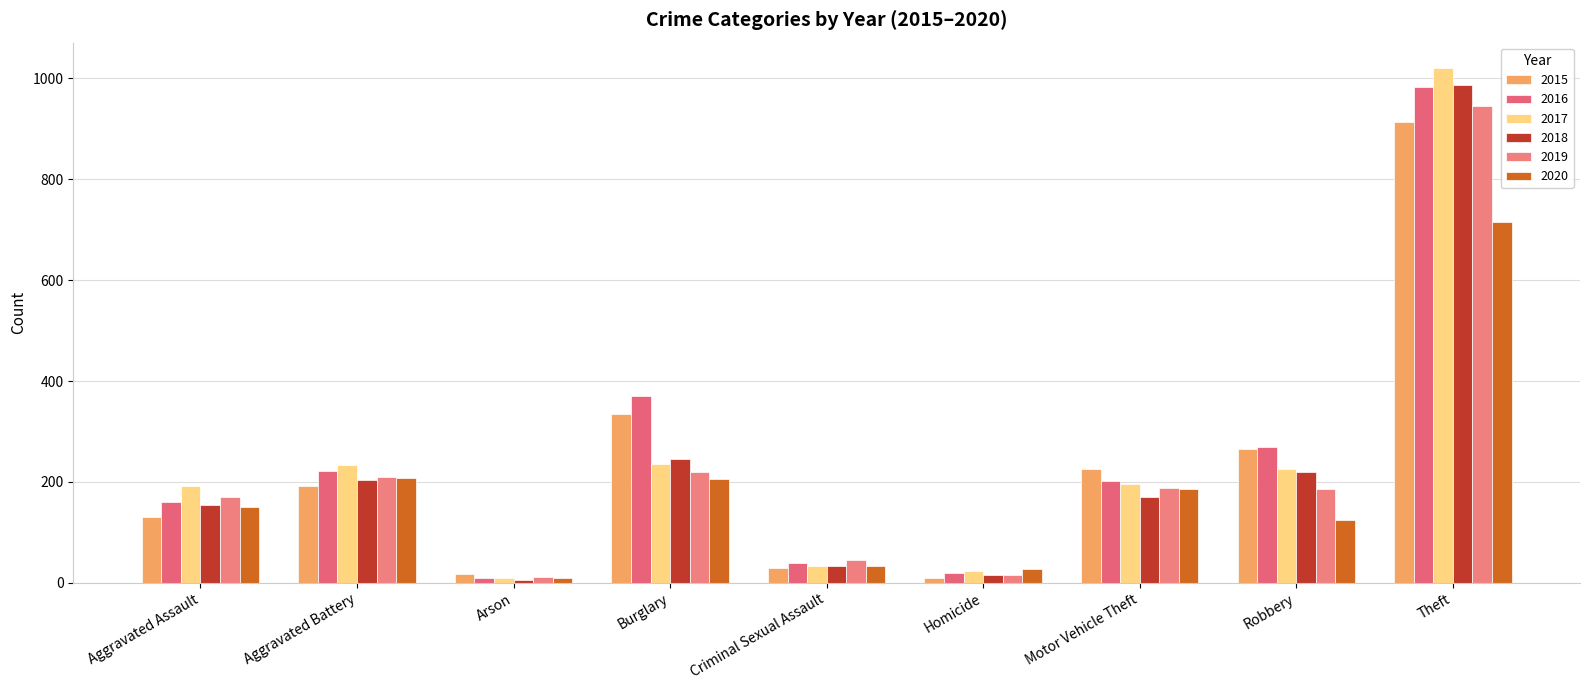

What is the difference between the highest and lowest values at Criminal Sexual Assault?

15